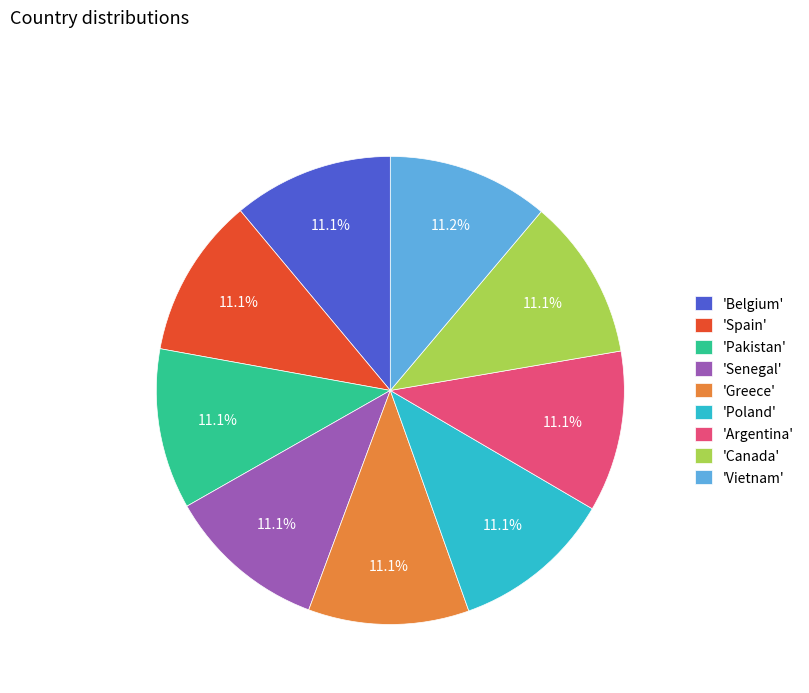

How much of the chart is everything except 'Spain'?

88.9%